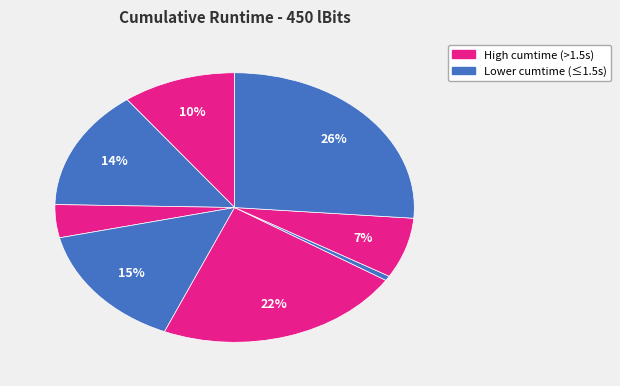

How many slices are in this pie chart?

8